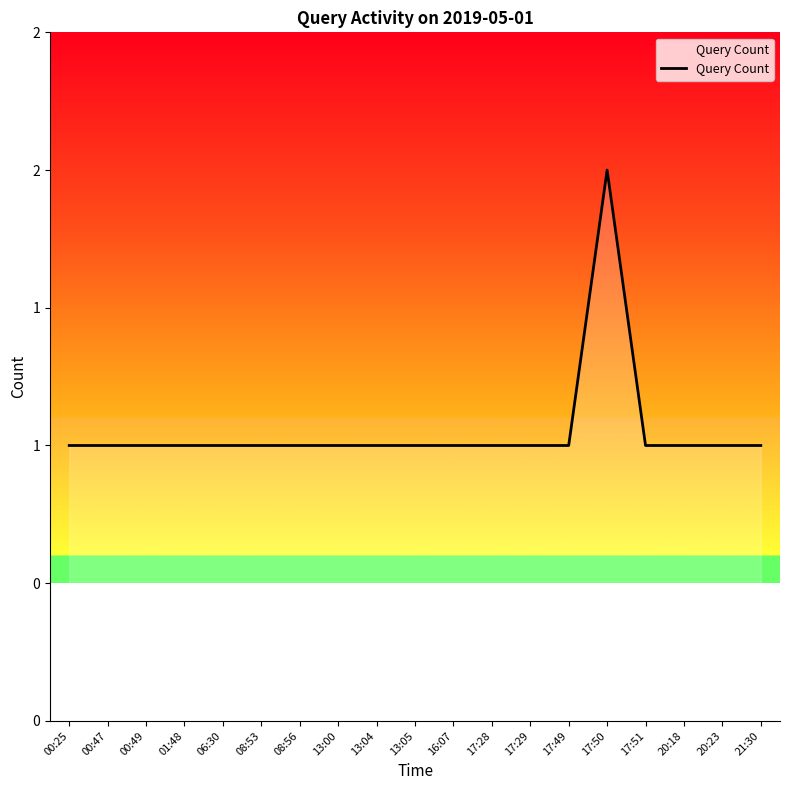

Is it true that the value at 06:30 is 1?

True